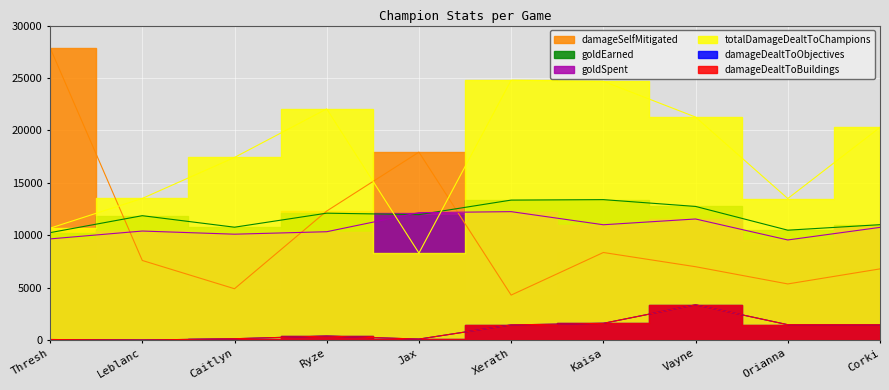

What are all the series names shown in the legend?

damageDealtToBuildings, damageDealtToObjectives, damageSelfMitigated, goldEarned, goldSpent, totalDamageDealtToChampions